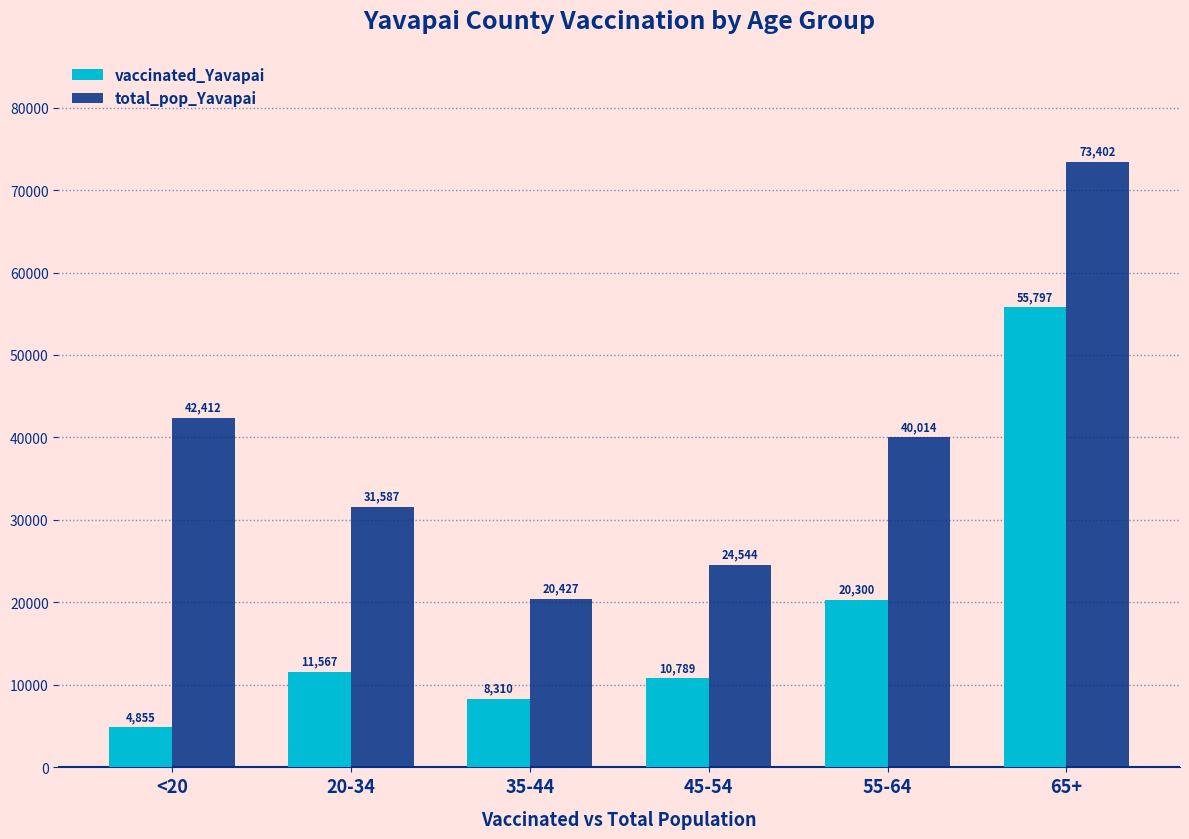

What are all the series names shown in the legend?

vaccinated_Yavapai, total_pop_Yavapai